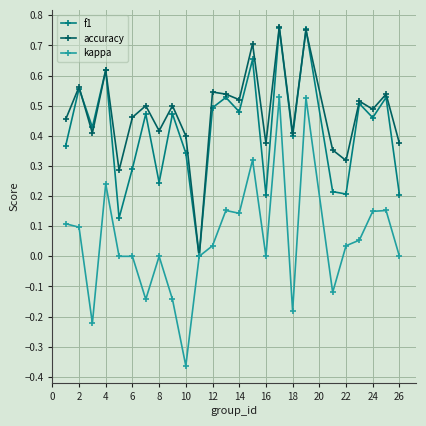

Which series has the widest spread of values?

kappa